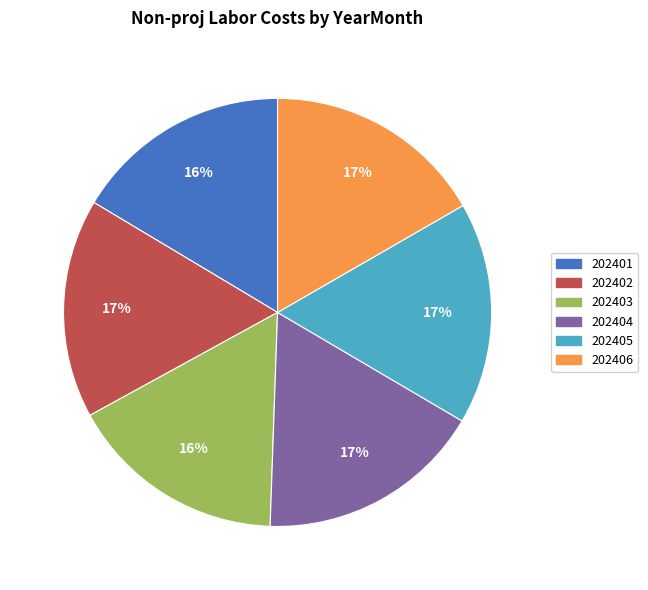

Is there any slice that represents more than half of the pie?

No